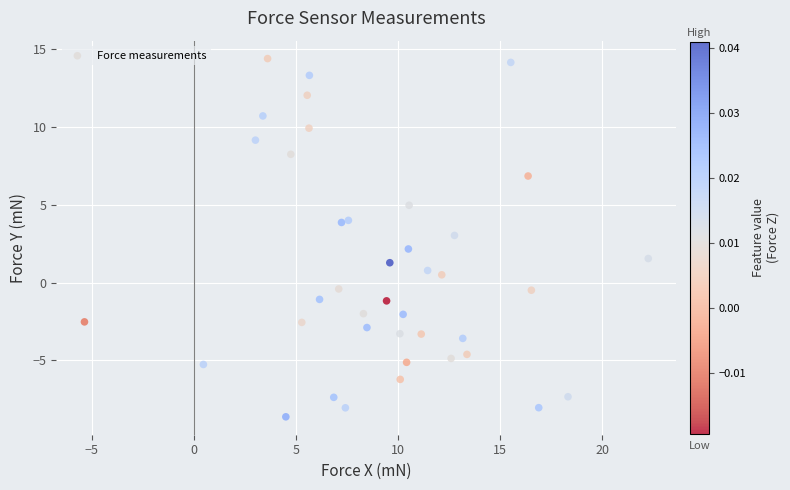

What is the range of X values (max minus min)?

27.6